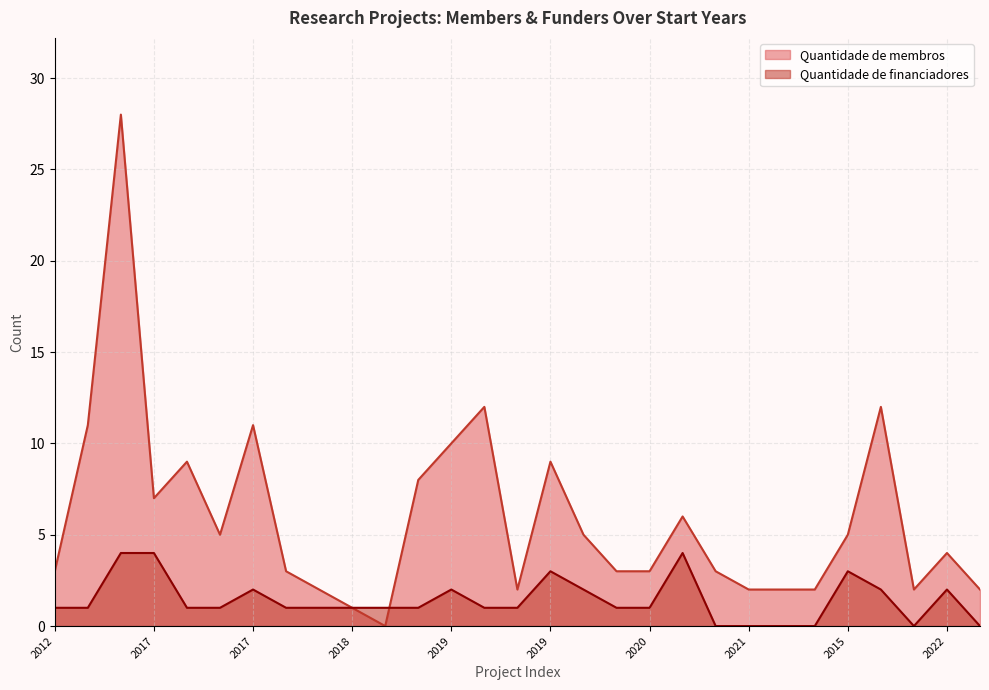

What is the average value of the Quantidade de financiadores series?

1